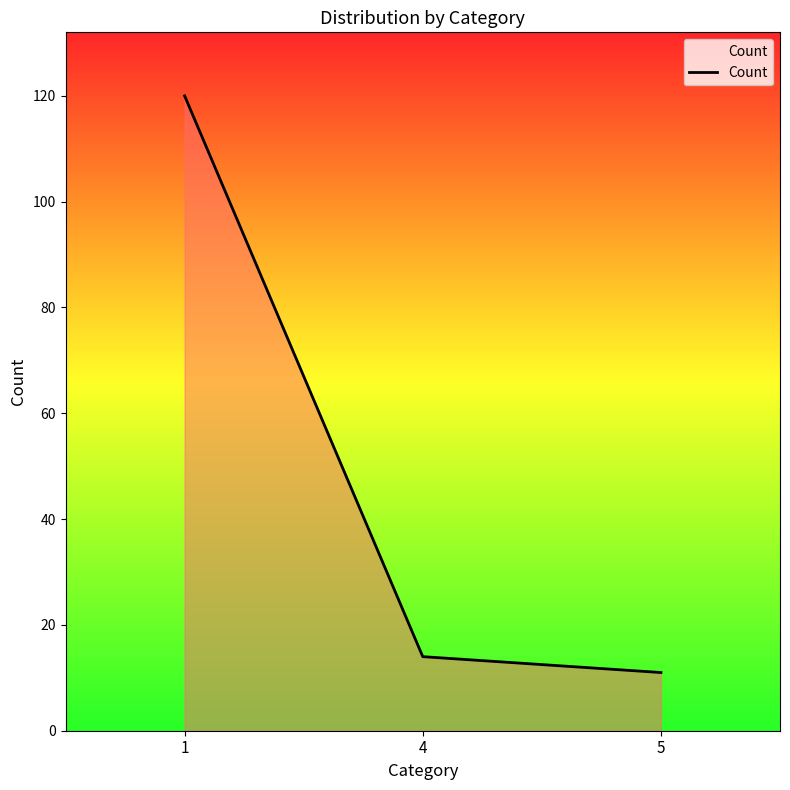

The chart shows a value of 11 at 5. True or false?

True